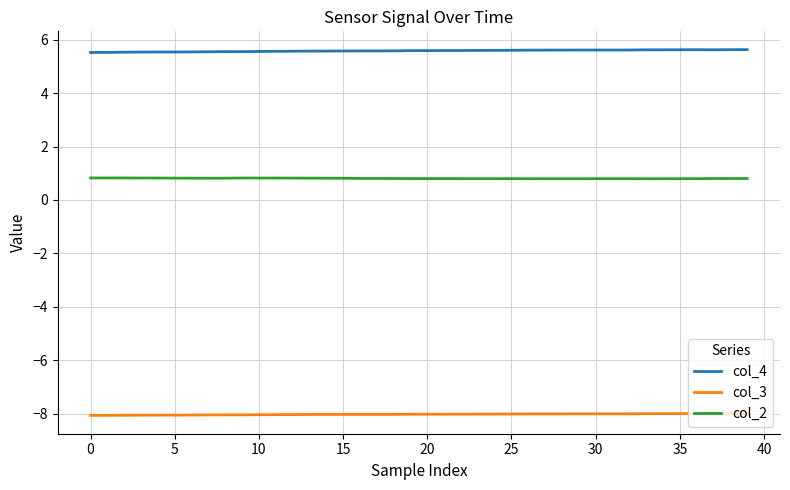

What is the highest value of the col_4 series?

5.6